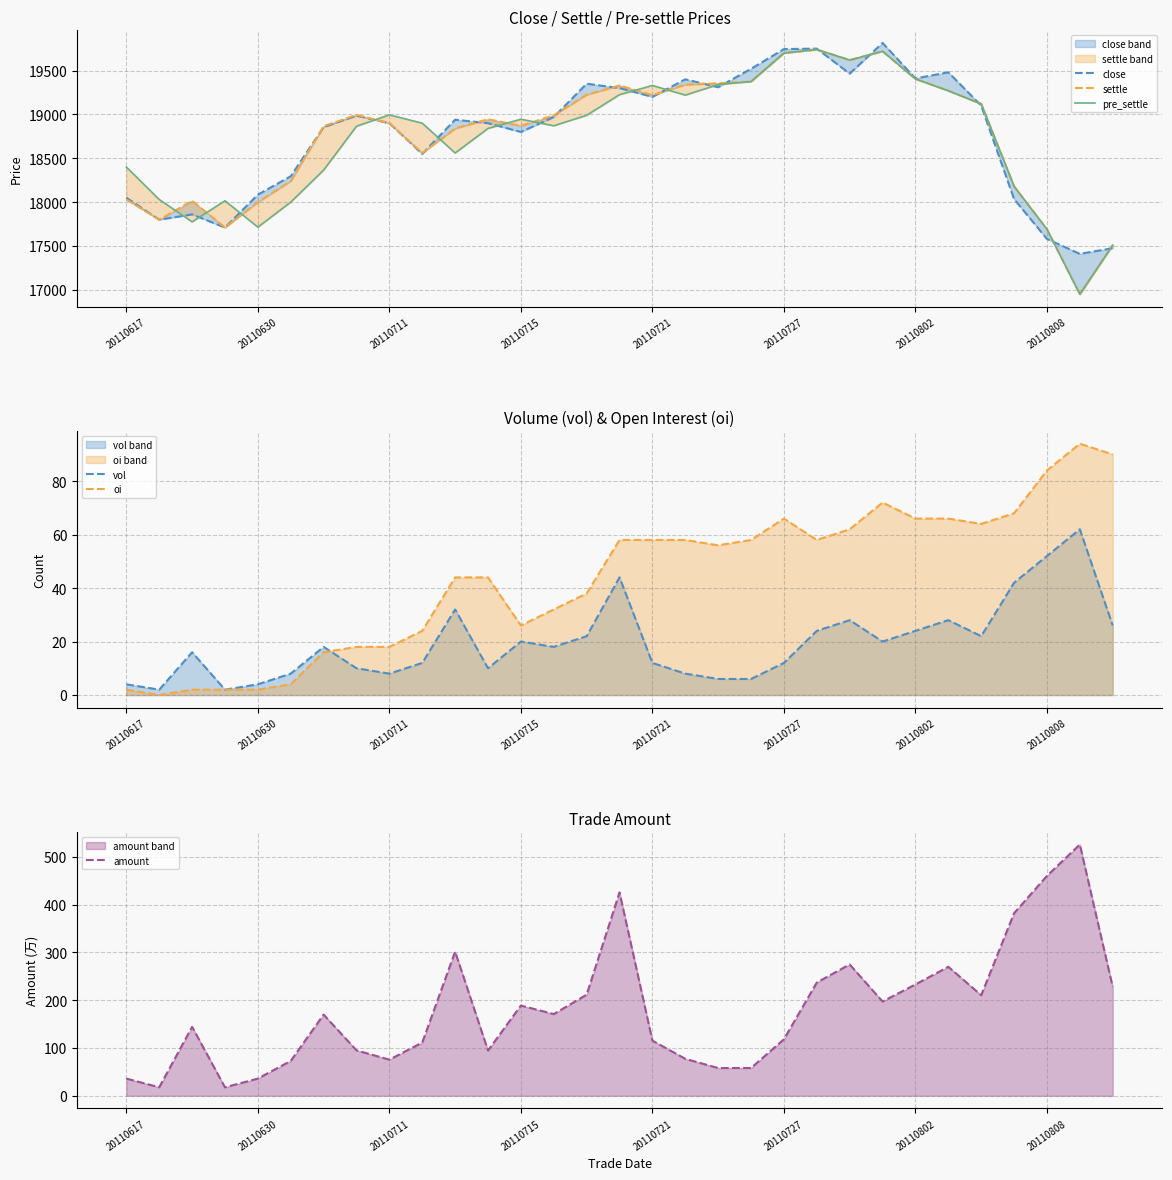

What is the maximum value for oi?

94